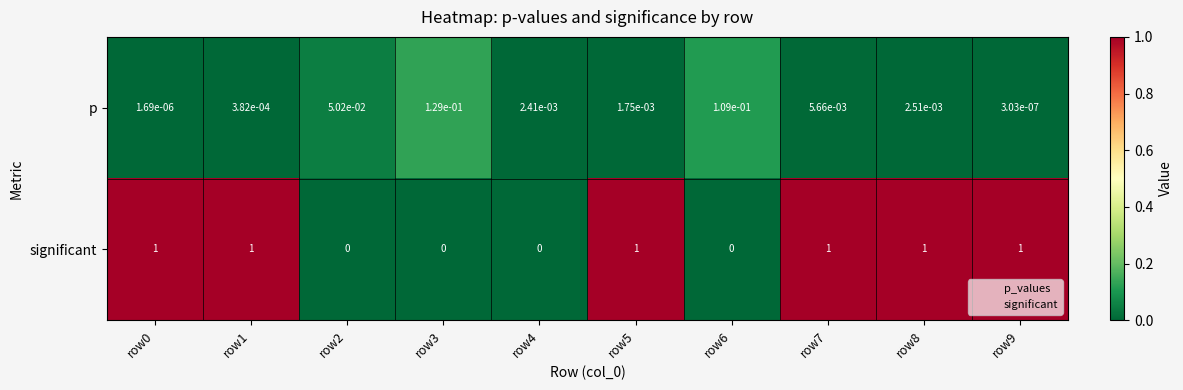

Which series has the widest spread of values?

significant